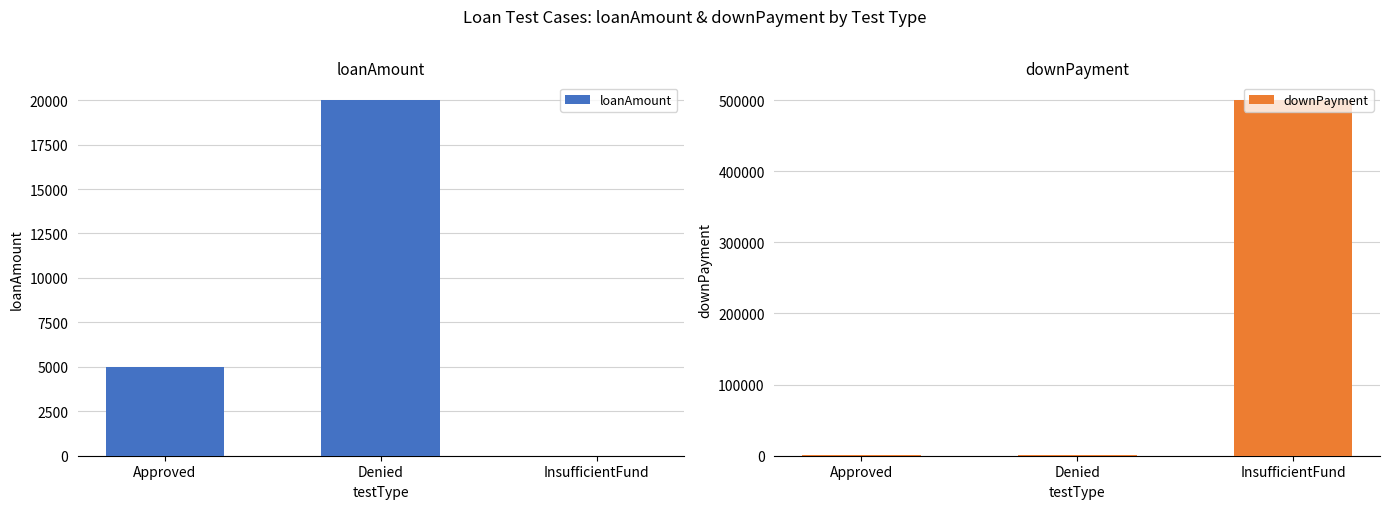

Which series has the largest range (max minus min)?

downPayment